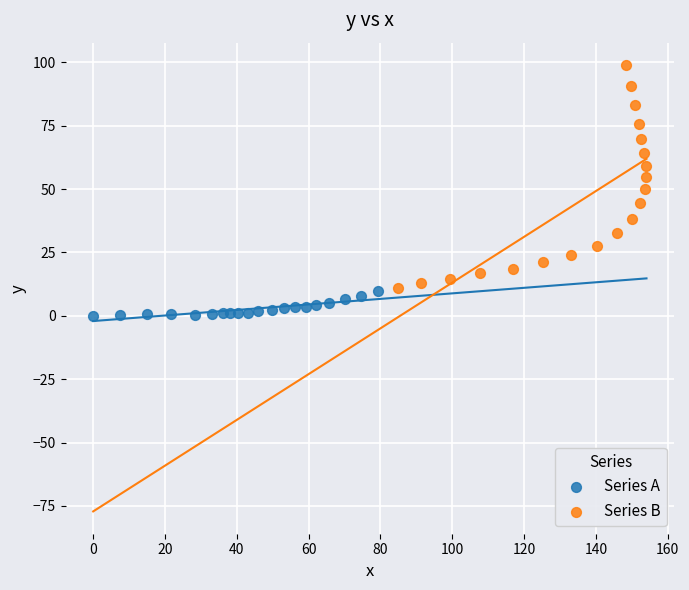

Which series has the widest spread of Y values?

Series B